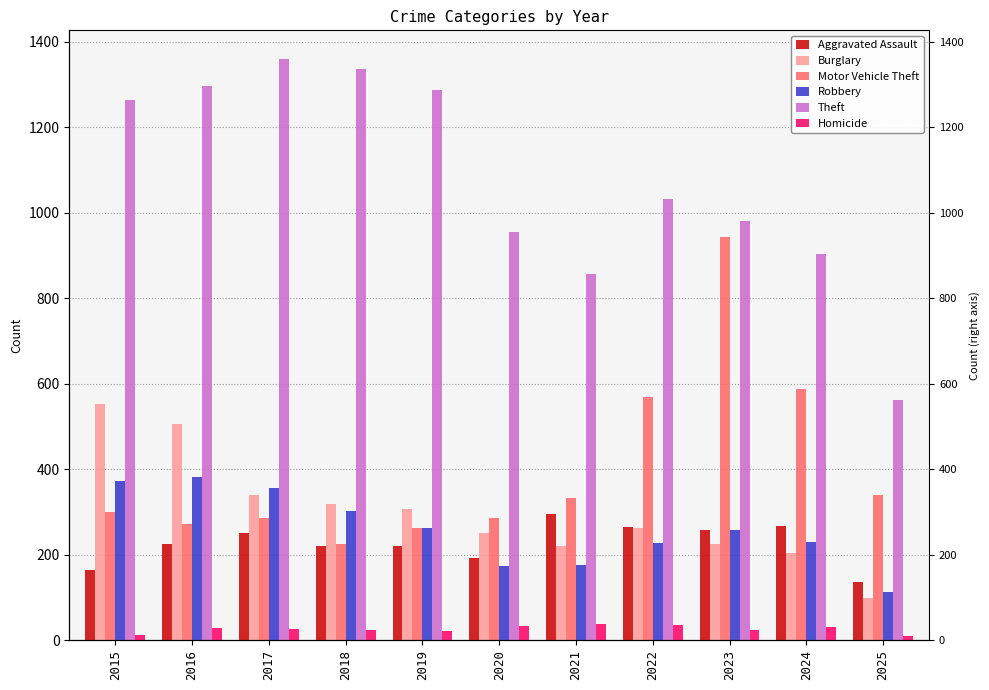

What are all the series names shown in the legend?

Aggravated Assault, Burglary, Motor Vehicle Theft, Robbery, Theft, Homicide